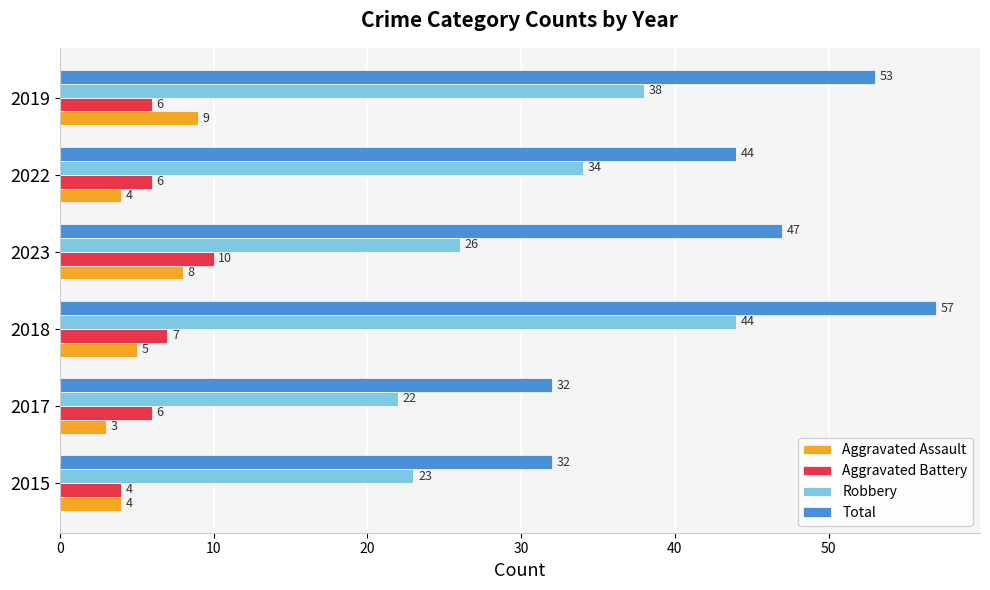

Where is Aggravated Battery nearest to the value 7?

2018